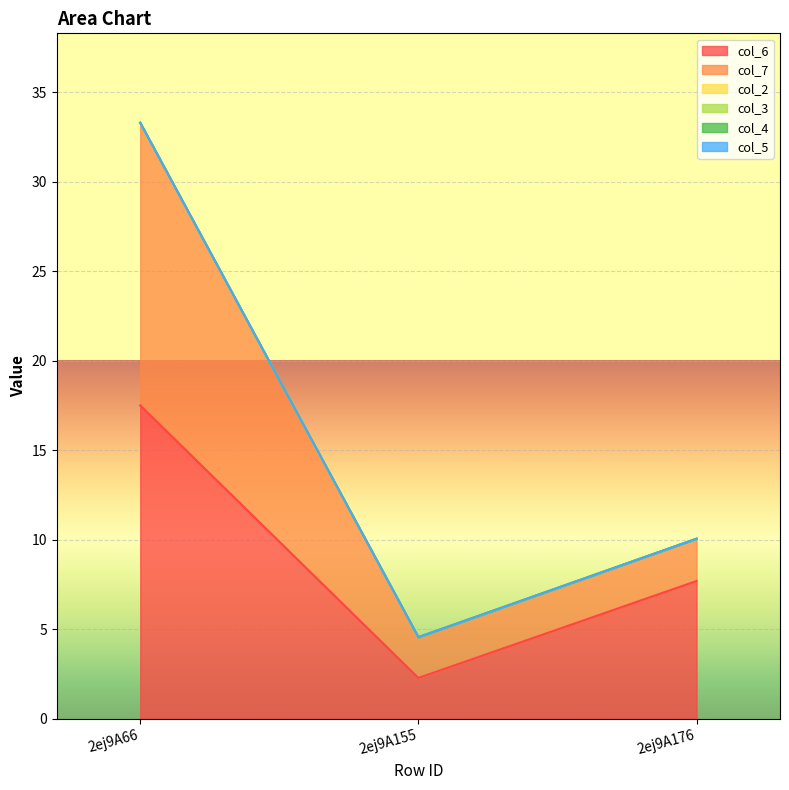

What is the spread (max minus min) of values at 2ej9A155?

2.3